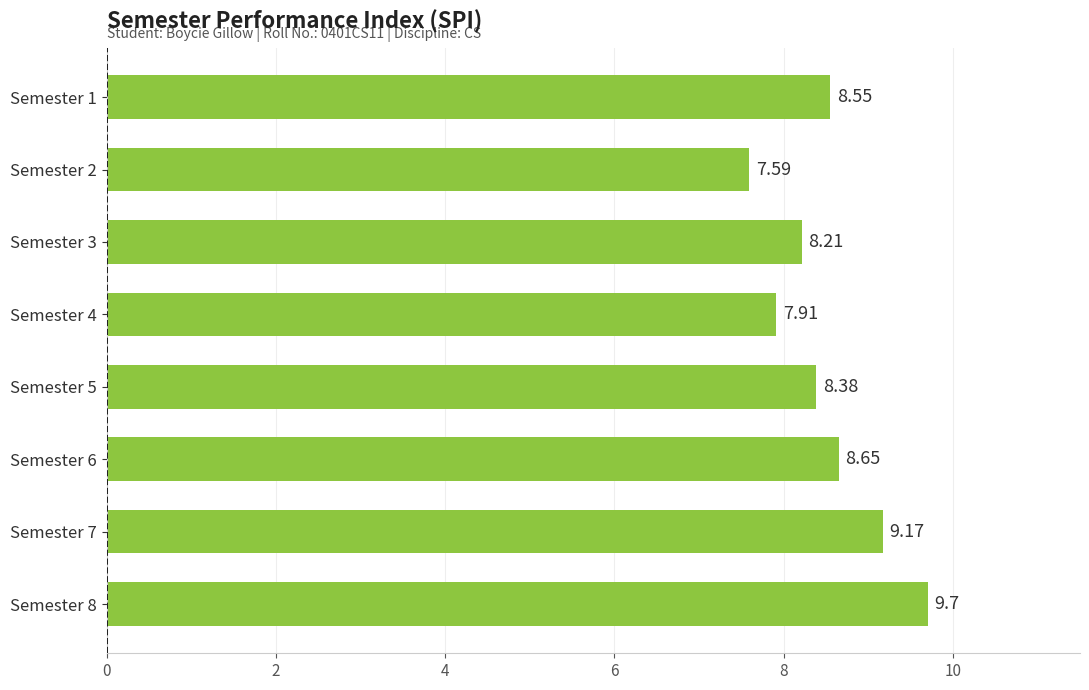

What is the difference between the second highest and second lowest values?

1.3